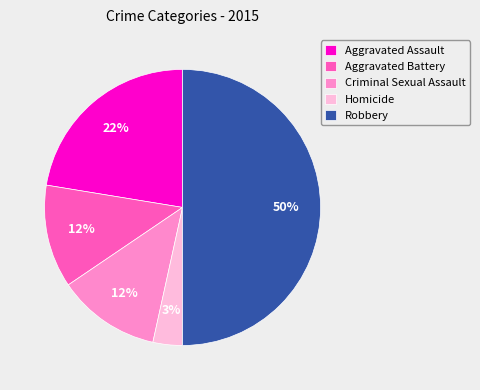

Which slice is the smallest?

Homicide